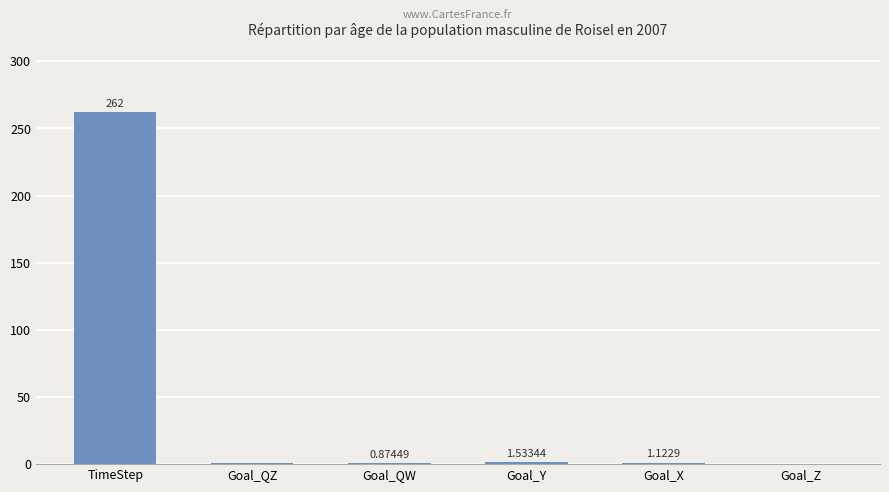

At which label does the data first exceed 1?

TimeStep